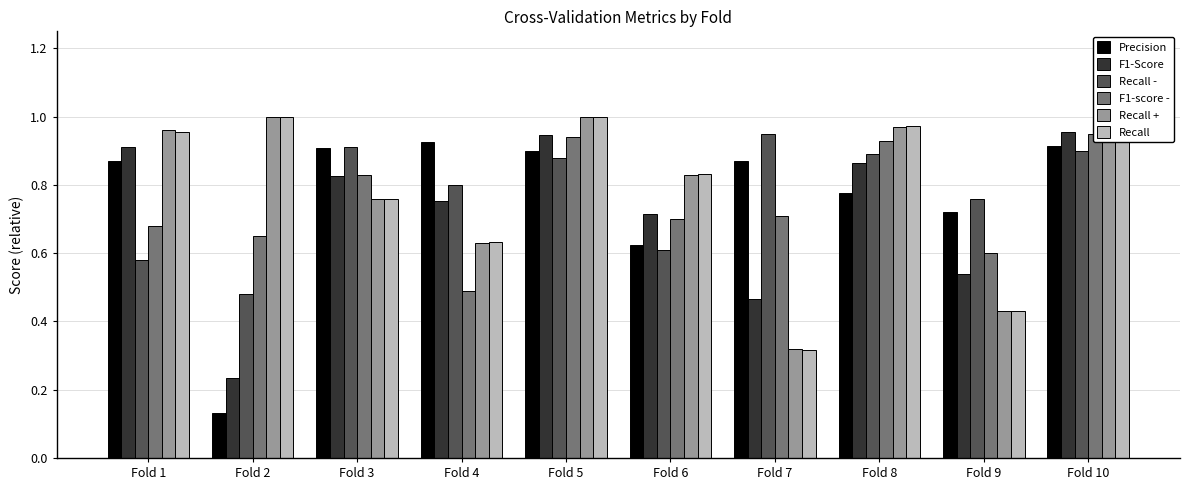

At which category is the sum across all series the highest?

Fold 10